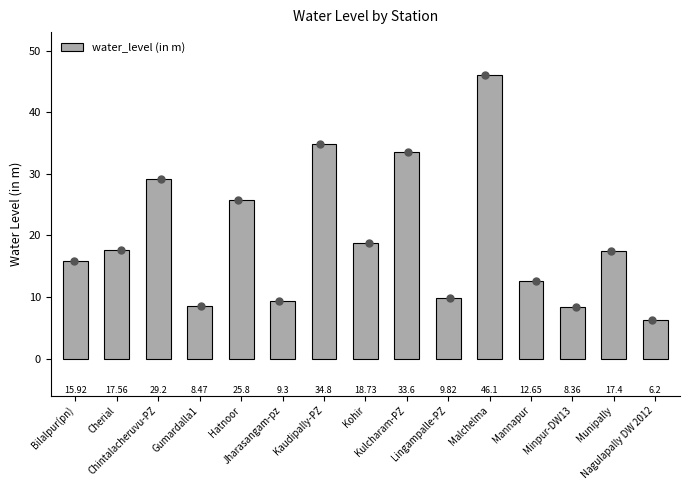

Between Kulcharam-PZ and Kohir, which is larger?

Kulcharam-PZ